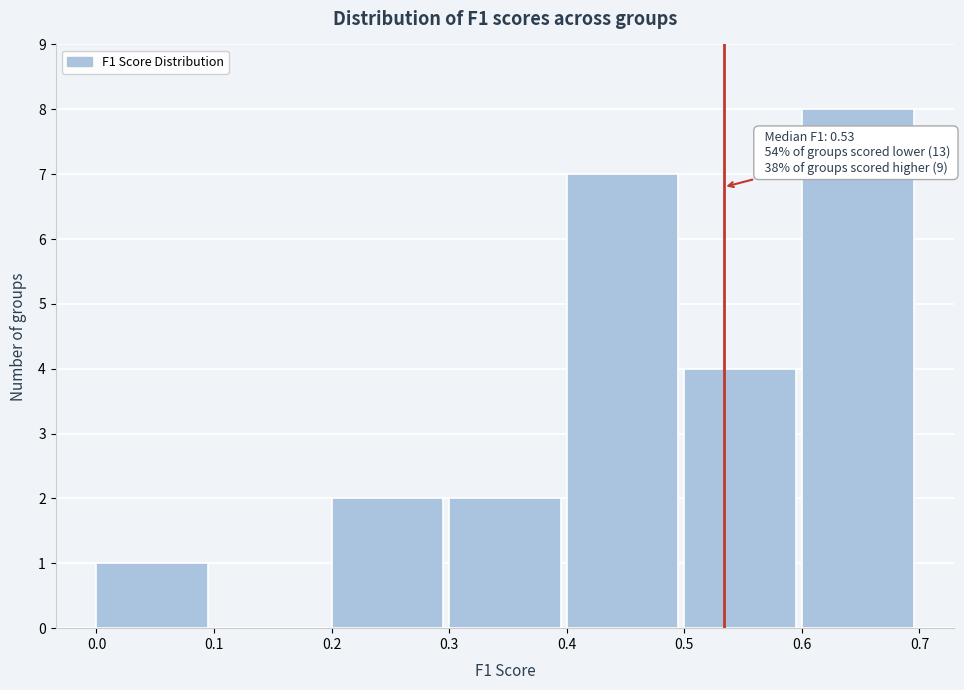

Over which range of the x-axis is the bar tallest?

0.6 to 0.7